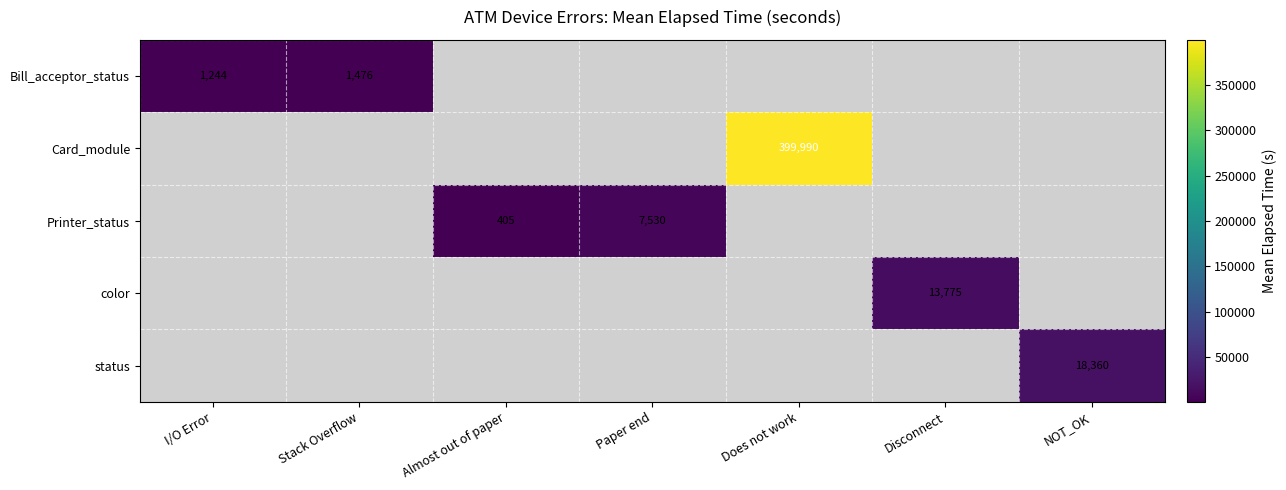

At which category does the chart reach its peak across all series?

Does not work